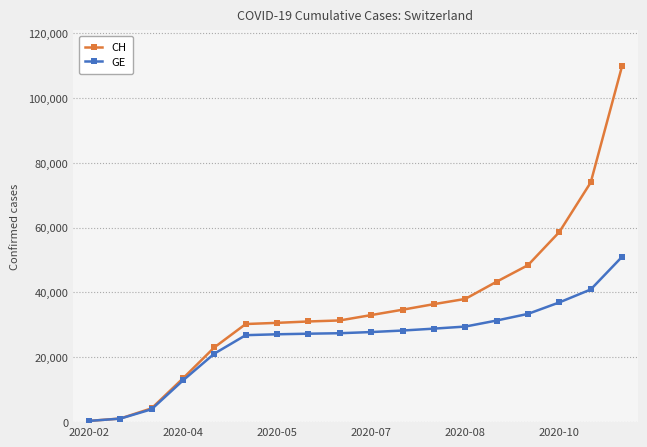

At how many categories does at least one series exceed 46389?

4